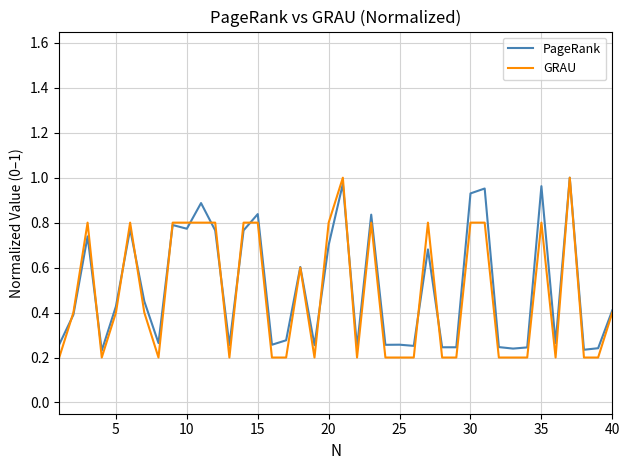

Does the chart have visible grid lines?

Yes